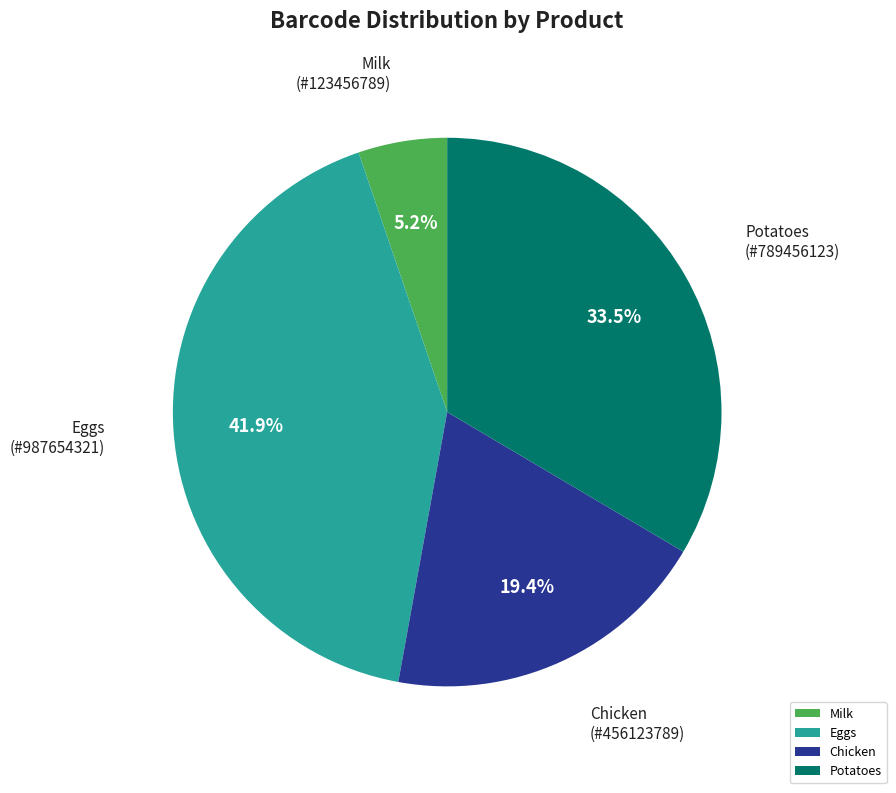

Does any single category account for the majority?

No